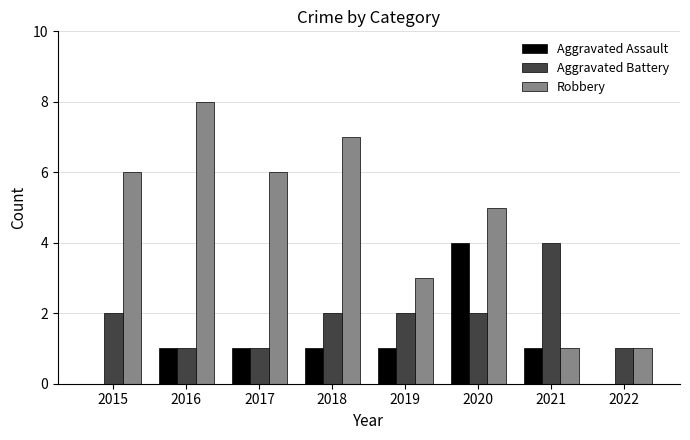

Between 2017 and 2019, which series saw the biggest shift?

Robbery